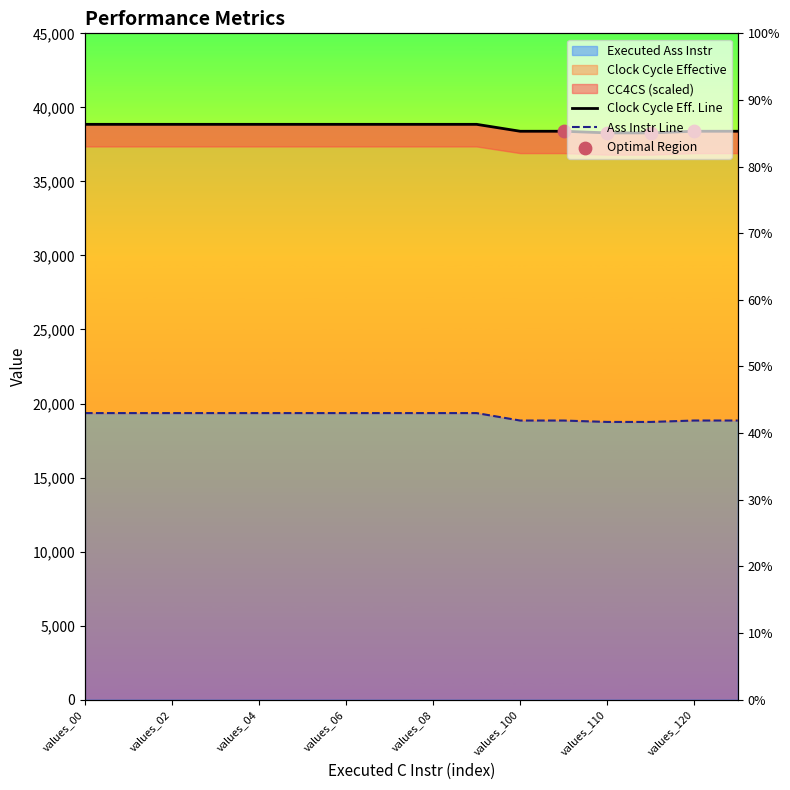

At which category is the sum across all series the highest?

values_00